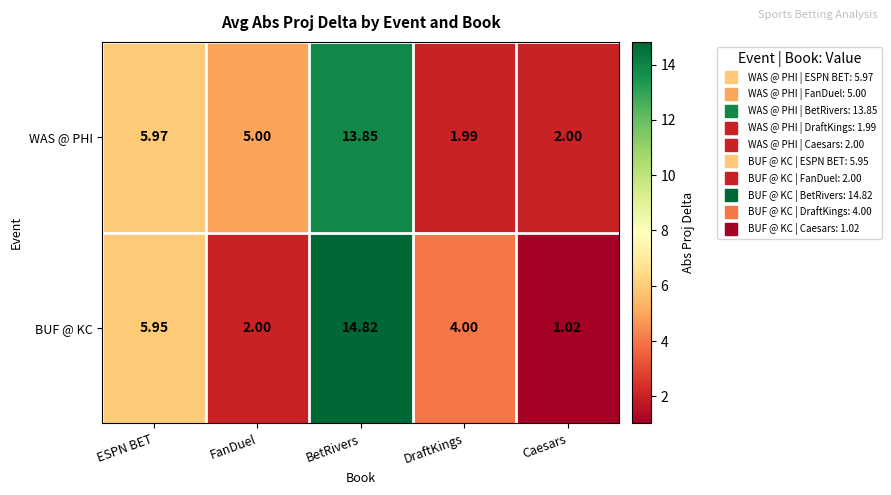

Which category has the lowest value in the BUF @ KC series?

Caesars